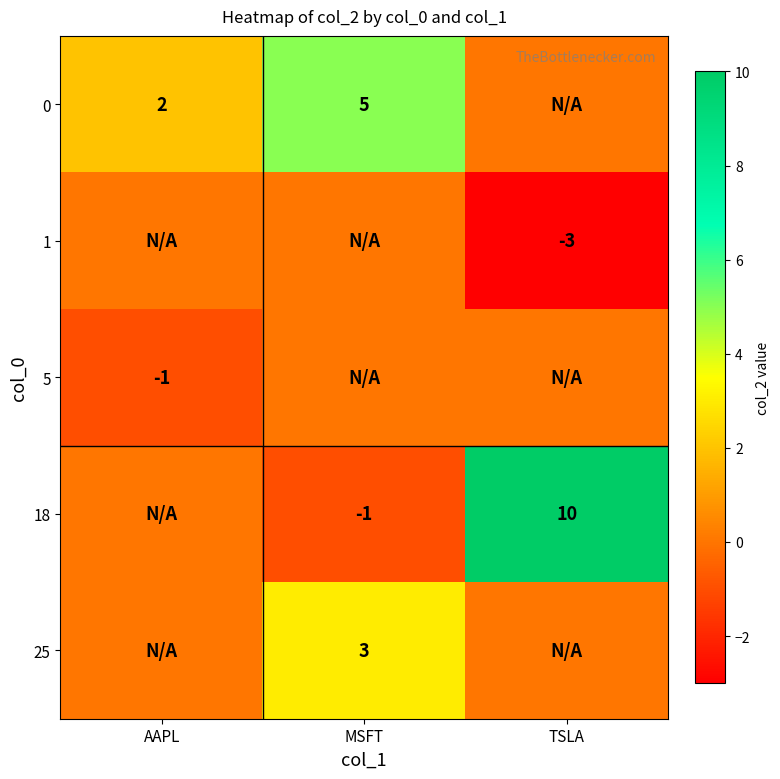

Is it true that 1 equals -1 at TSLA?

False